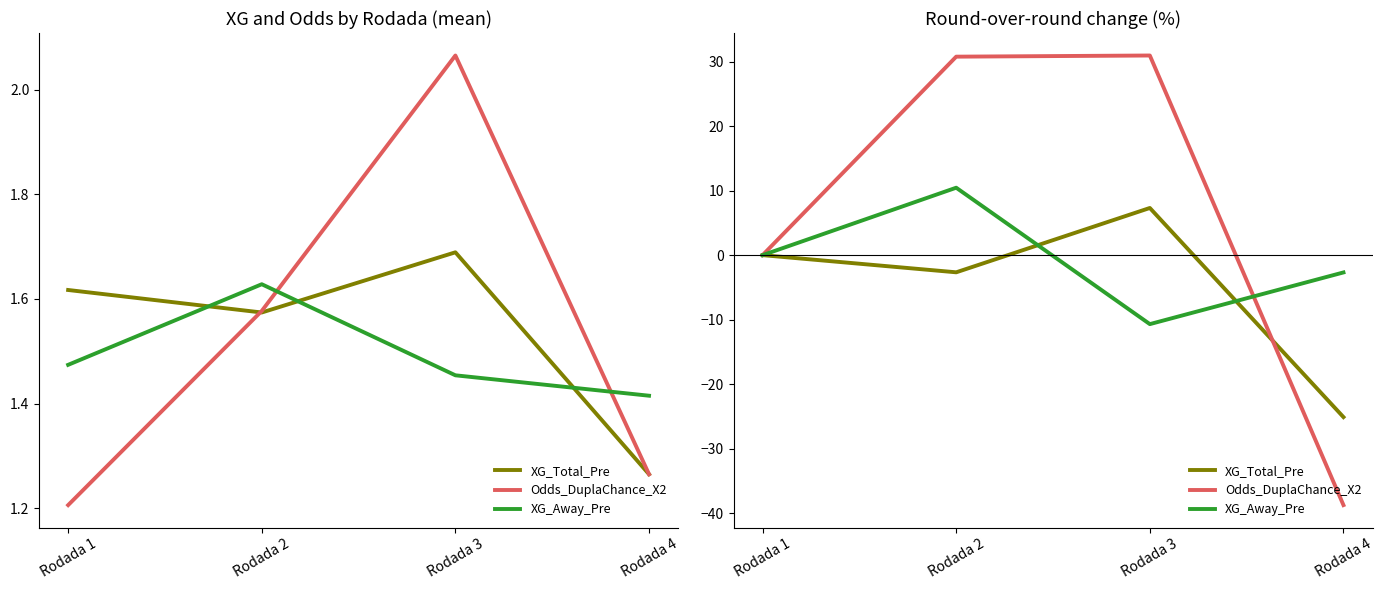

True or false: Odds_DuplaChance_X2 has a value of 30.9 at Rodada 3.

True